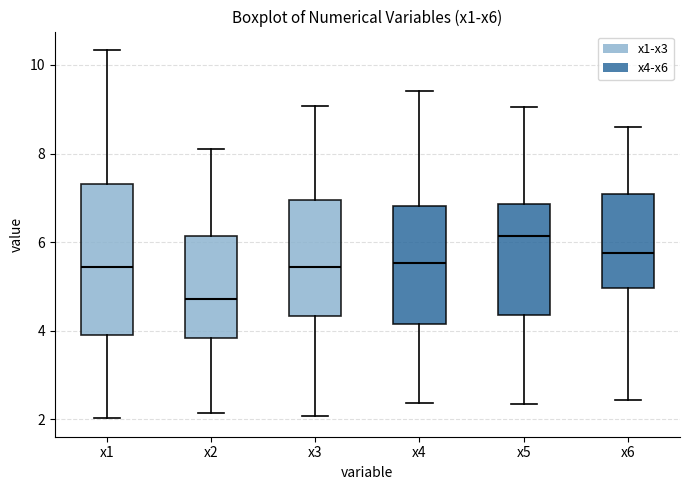

Reading left to right, read every box against the y-axis: the position of its median line, the range the box covers, and the ends of its whiskers. The values are not printed on the chart, so give them approximately, as read against the axis.

x1: median 5.4, box 4.0 to 7.4, whiskers 2.0 to 10.4
x2: median 4.8, box 3.8 to 6.2, whiskers 2.2 to 8.2
x3: median 5.4, box 4.4 to 7.0, whiskers 2.0 to 9.0
x4: median 5.6, box 4.2 to 6.8, whiskers 2.4 to 9.4
x5: median 6.2, box 4.4 to 6.8, whiskers 2.4 to 9.0
x6: median 5.8, box 5.0 to 7.0, whiskers 2.4 to 8.6